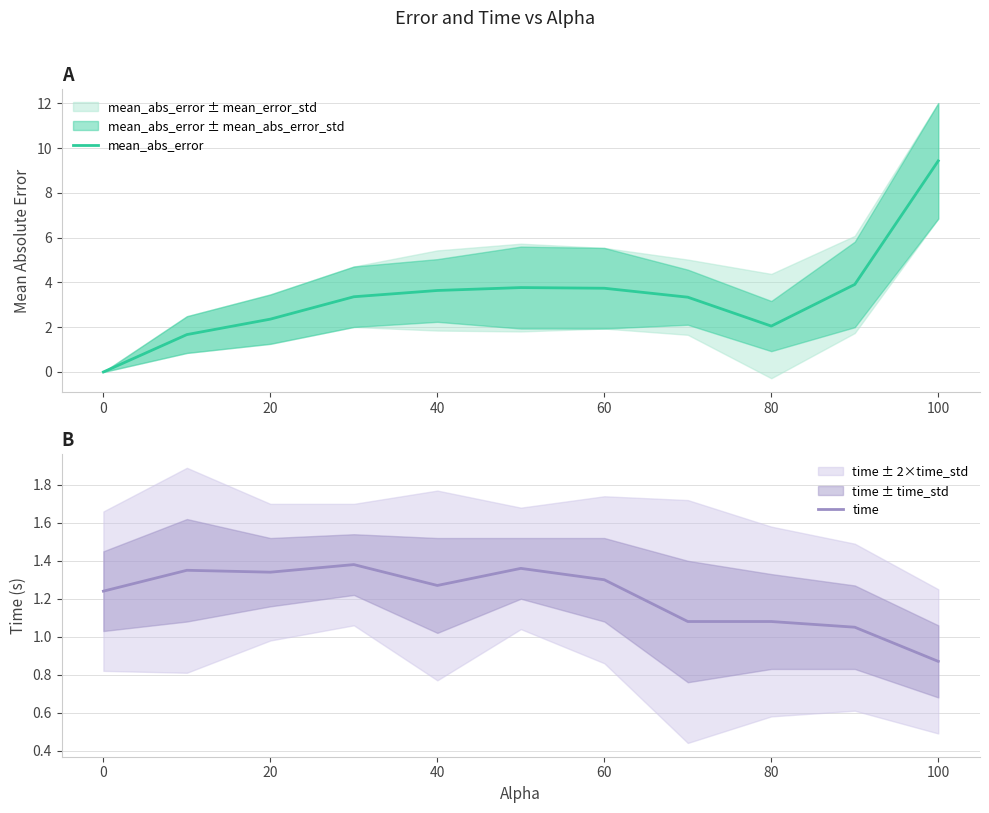

Is this an area chart (filled region under the line)?

No